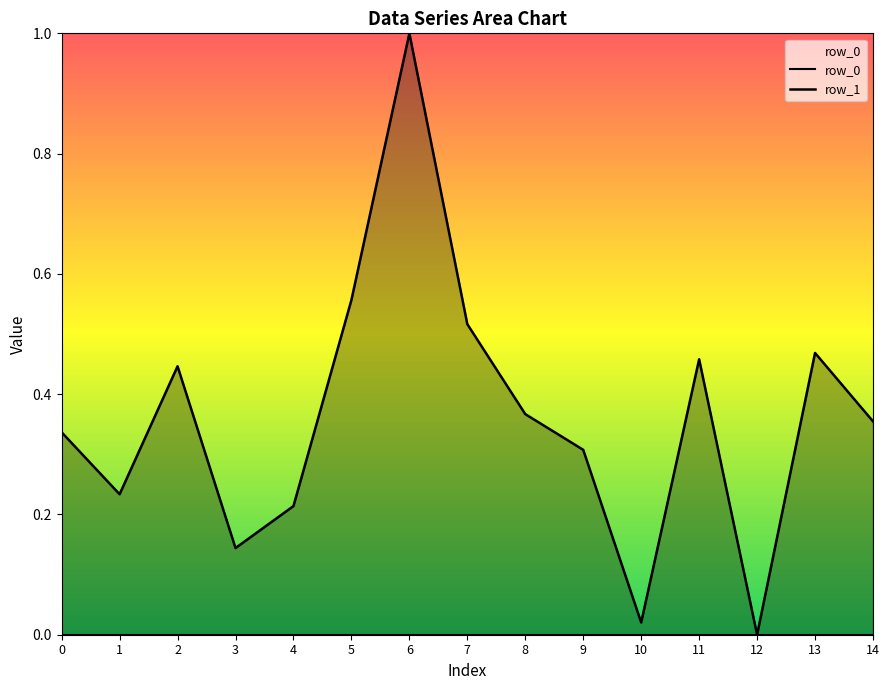

True or false: row_0 and row_1 intersect in this chart.

False